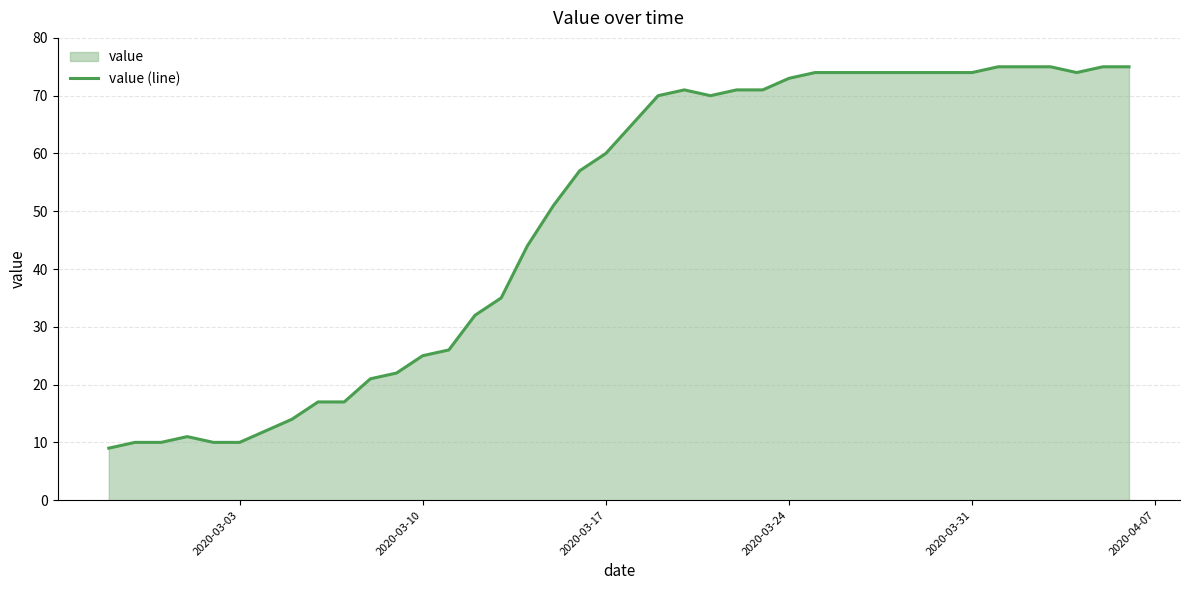

What is the minimum value shown in the chart?

9